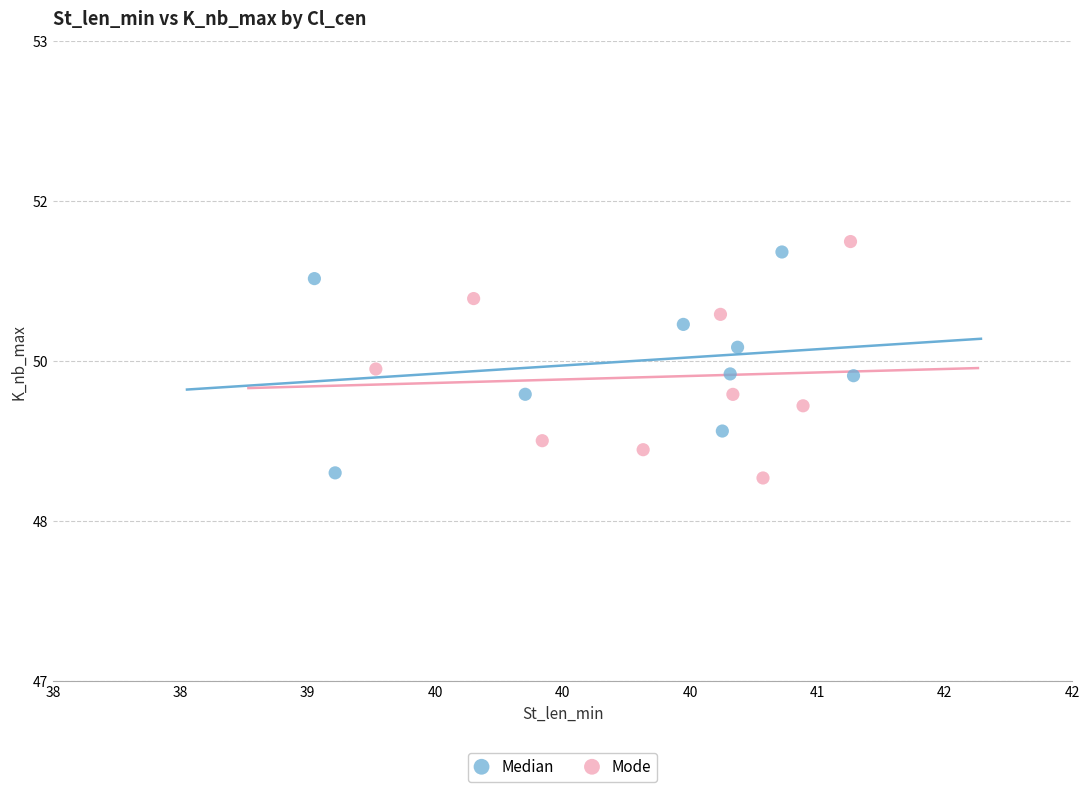

Which series reaches the minimum Y coordinate?

Mode